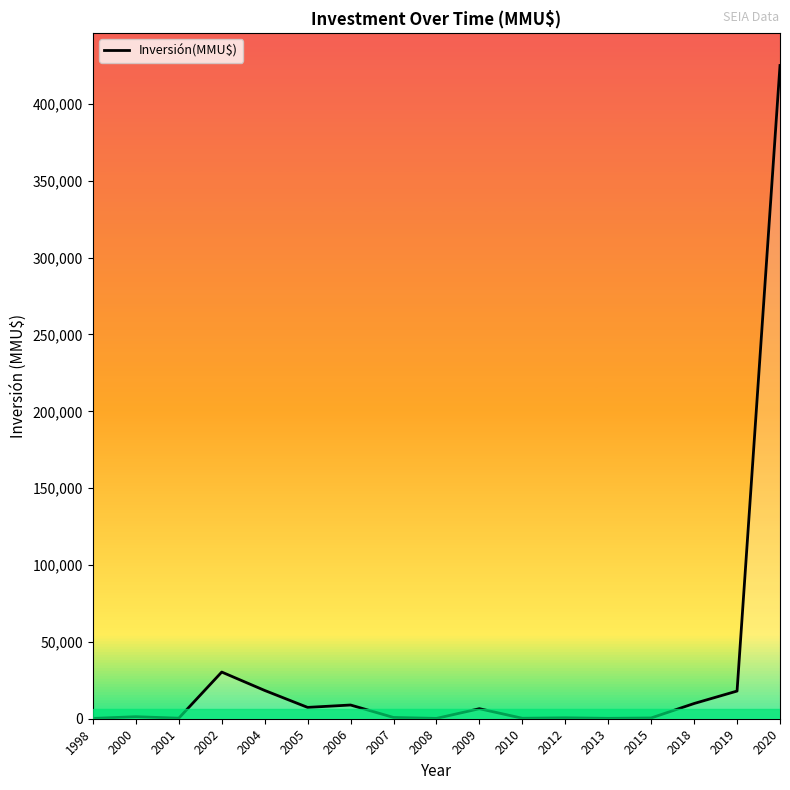

What is the maximum value shown in the chart?

425000